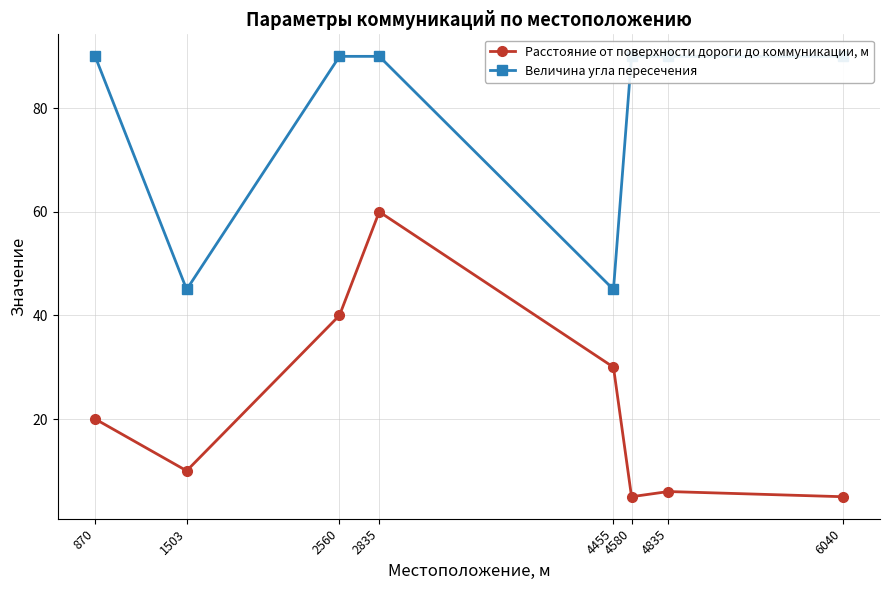

Reading left to right, transcribe all the data shown in this chart.

Расстояние от поверхности дороги до коммуникации, м: 870=20	1503=10	2560=40	2835=60	4455=30	4580=5	4835=6	6040=5
Величина угла пересечения: 870=90	1503=45	2560=90	2835=90	4455=45	4580=90	4835=90	6040=90